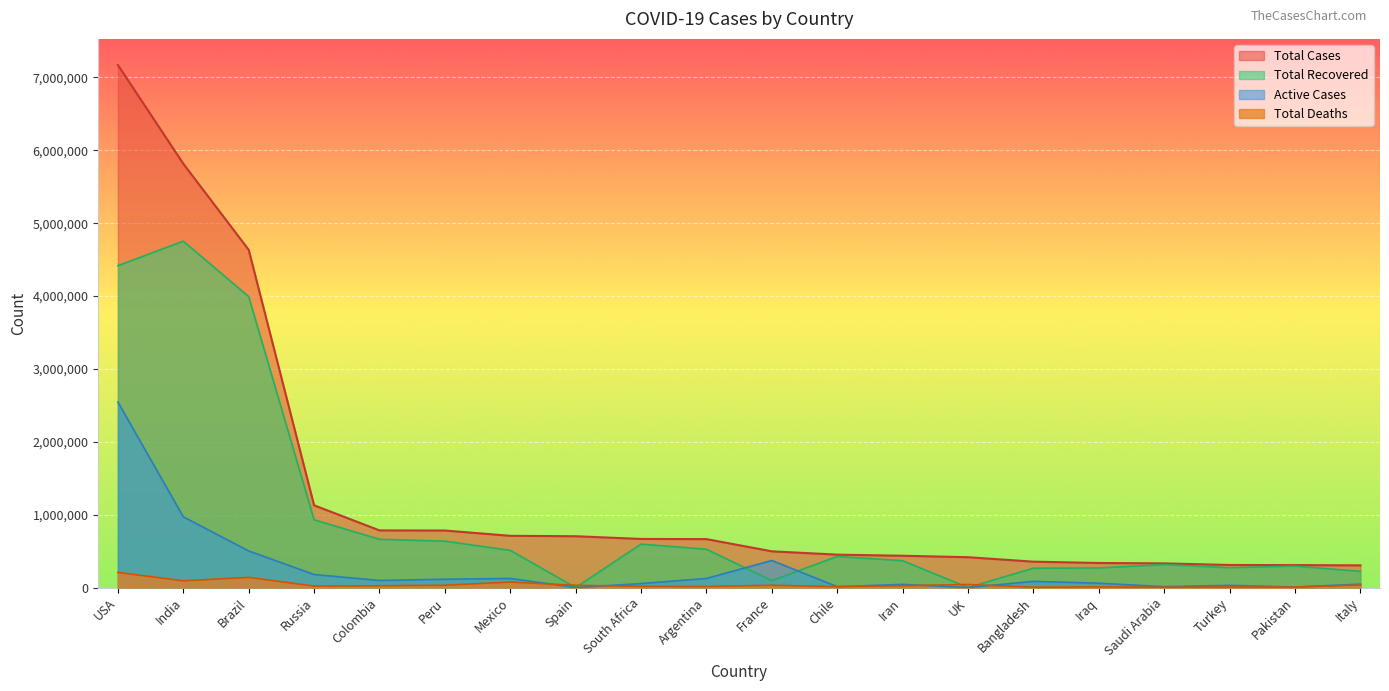

List the labels in order of Total Recovered value, largest first.

India, USA, Brazil, Russia, Colombia, Peru, South Africa, Argentina, Mexico, Chile, Iran, Saudi Arabia, Pakistan, Turkey, Iraq, Bangladesh, Italy, France, Spain, UK